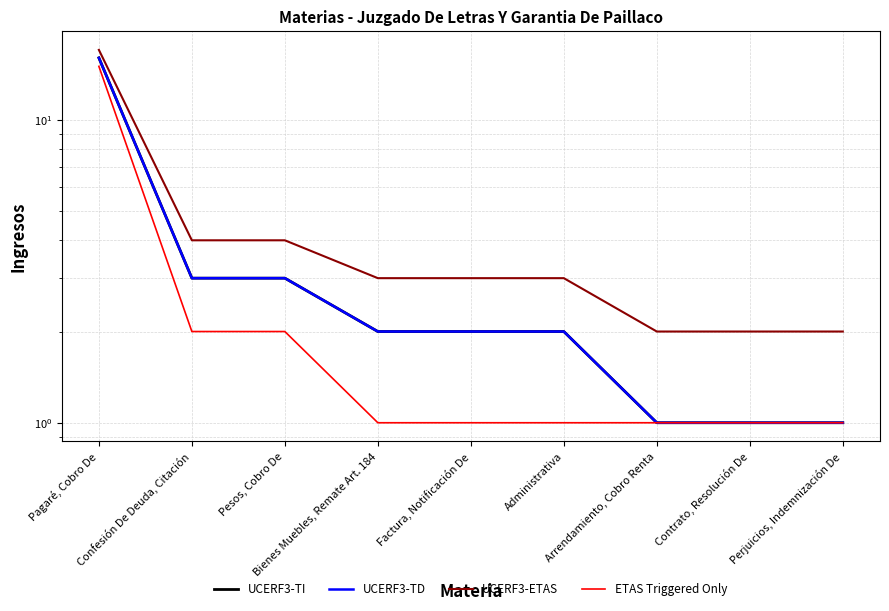

True or false: UCERF3-ETAS and UCERF3-TI intersect in this chart.

False